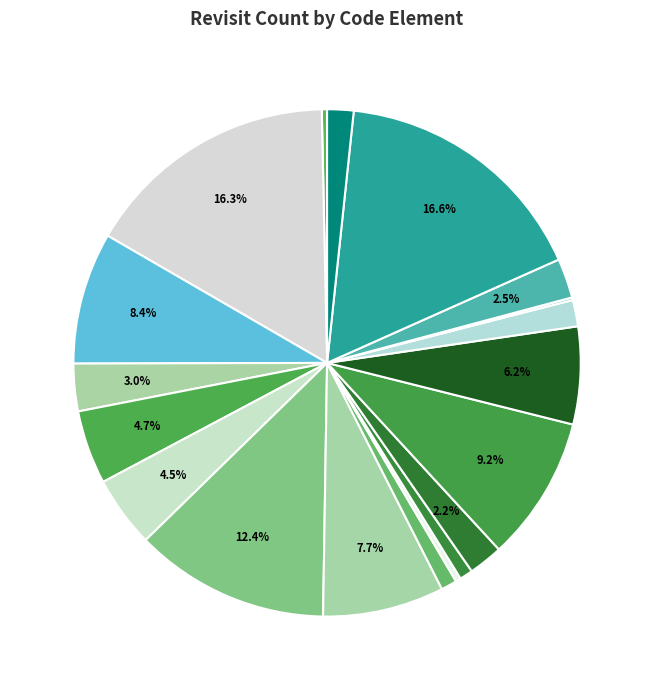

Which category has the smallest portion of the pie?

medthoddec